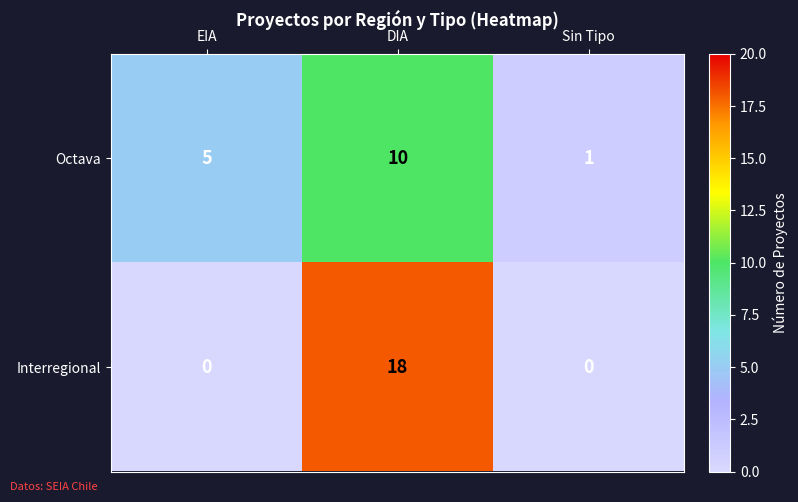

Reading right to left, transcribe all the data shown in this chart.

Octava: 1	10	5
Interregional: 0	18	0